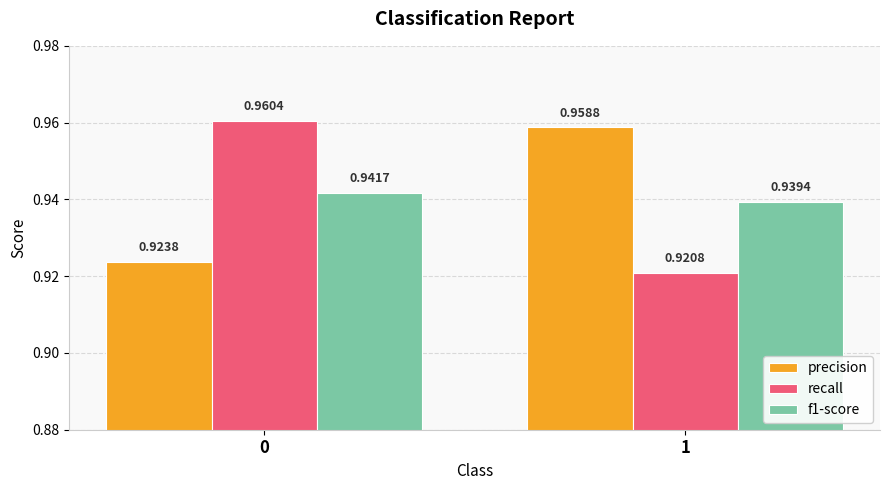

Which series has the widest spread of values?

recall